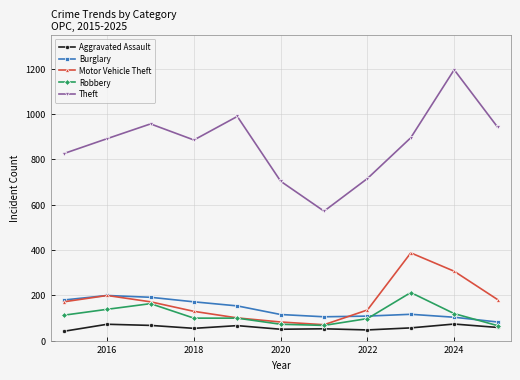

What is the value of the Robbery point at the 1st from the left?

112